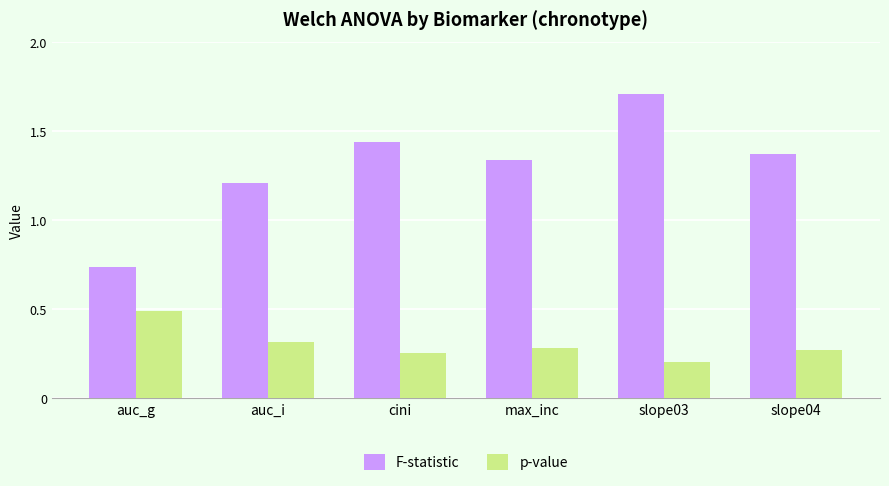

How many bars are there in total?

12